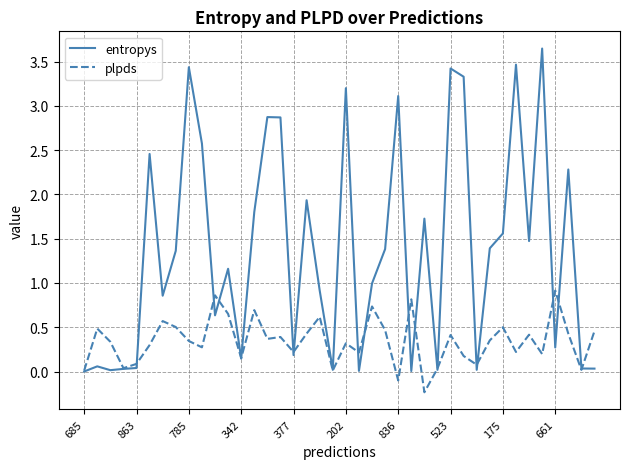

Which series has the largest range (max minus min)?

entropys